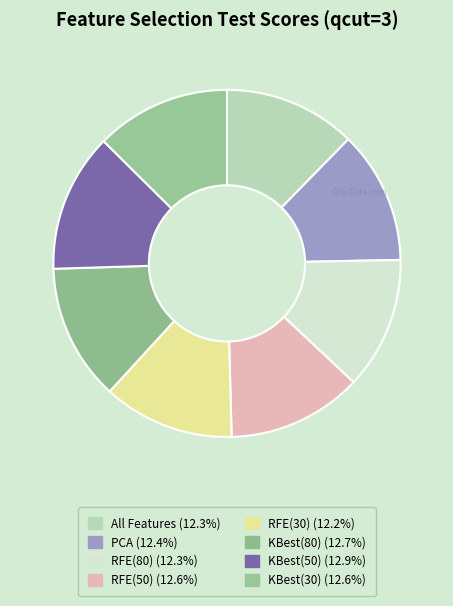

Combined, do KBest(30) and RFE(30) account for over 50%?

No